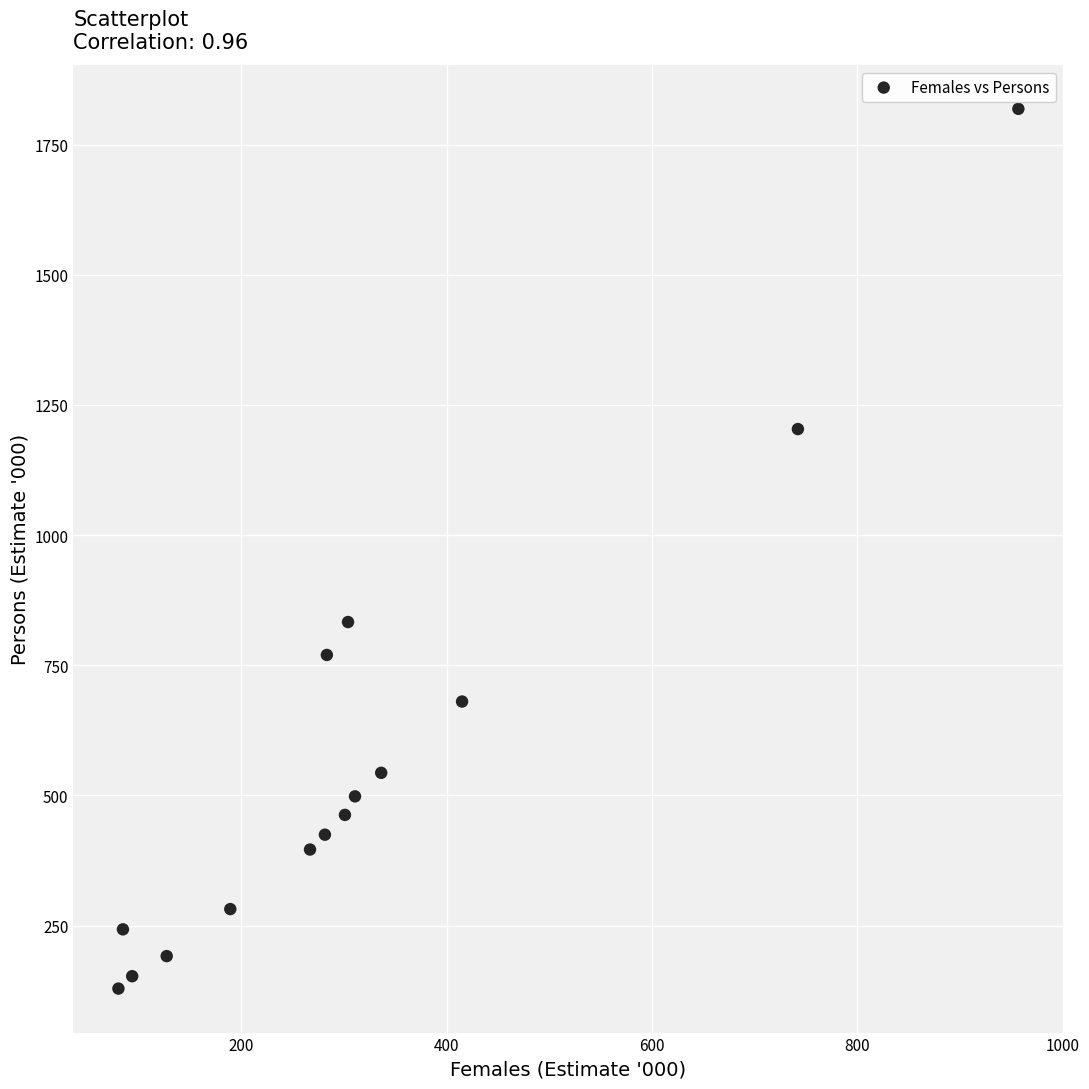

What is the range of X values (max minus min)?

876.0